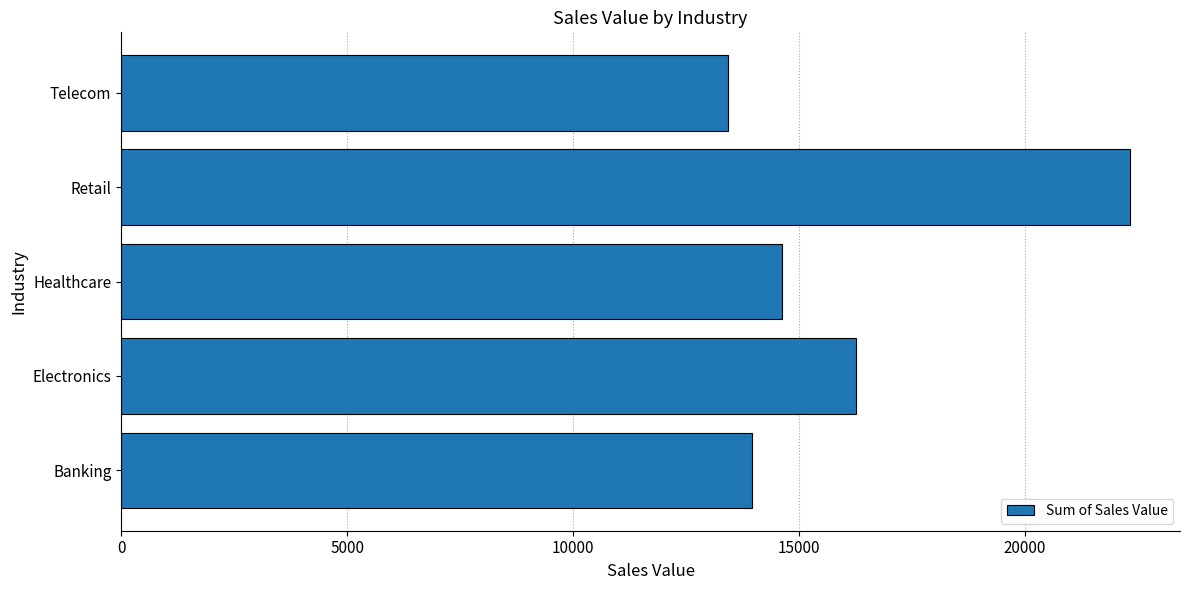

The value at Electronics is 23151. True or false?

False